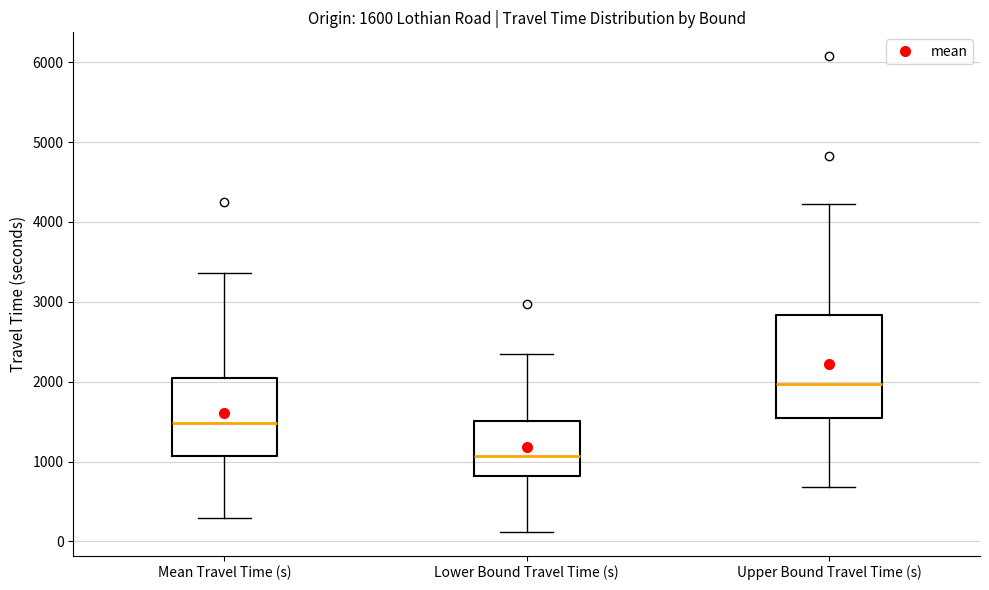

Comparing the boxes themselves (not the whiskers), which one is the tallest?

Upper Bound Travel Time (s)